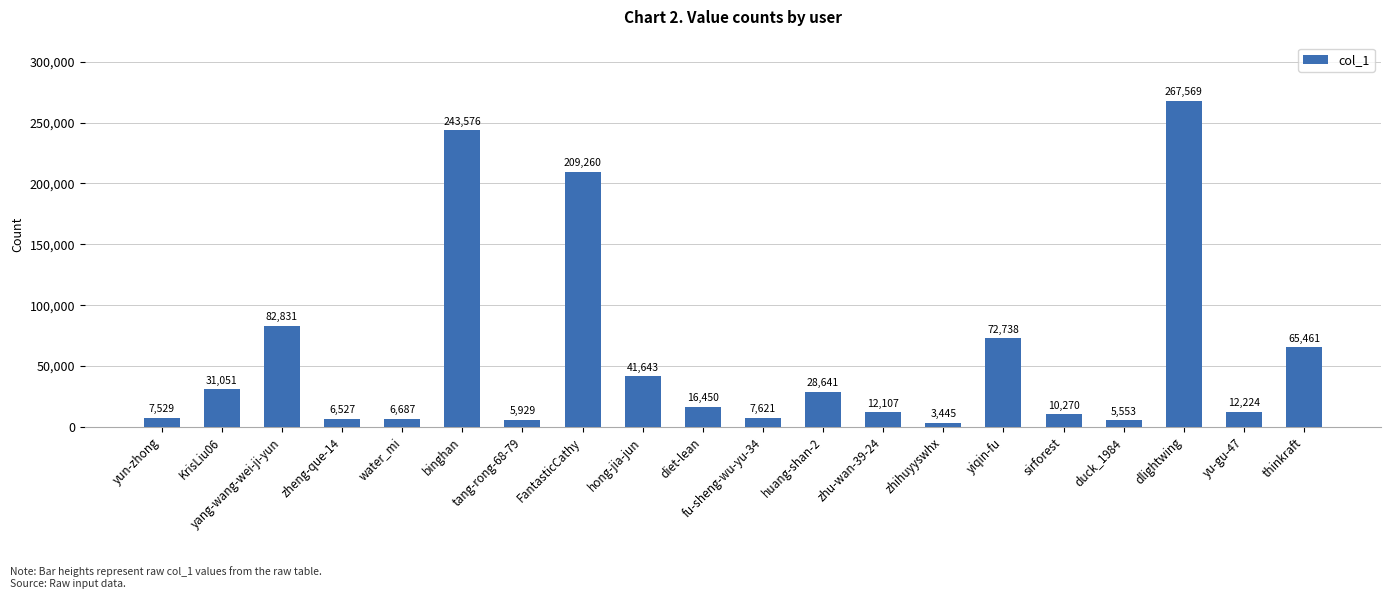

Approximately how many times larger is the value at huang-shan-2 compared to hong-jia-jun?

0.7